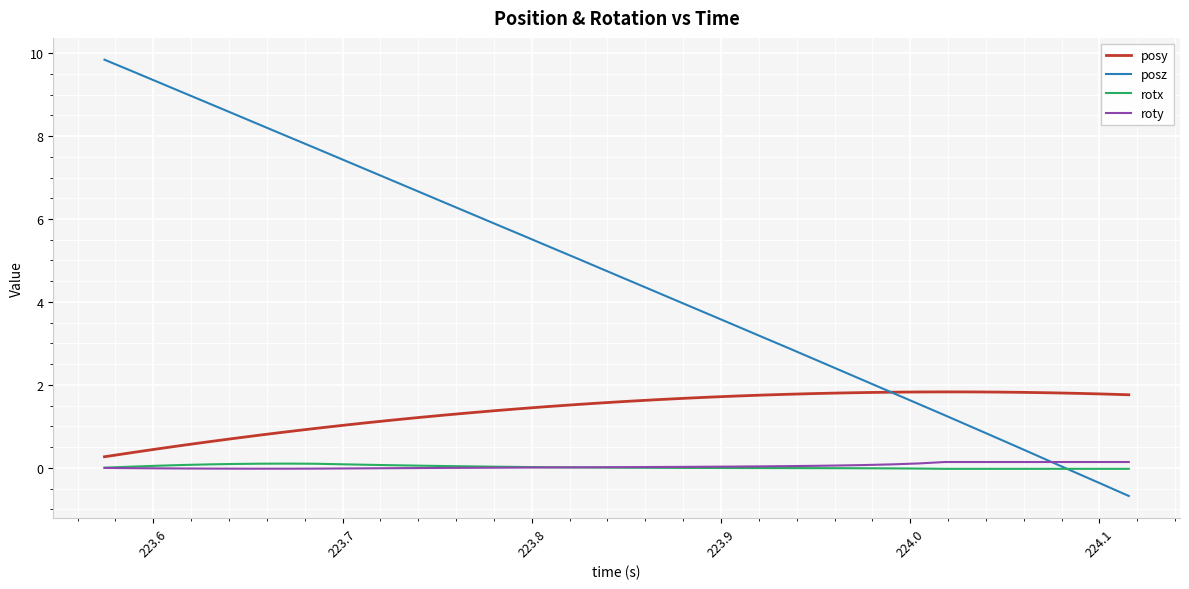

What are all the series names shown in the legend?

posy, posz, rotx, roty